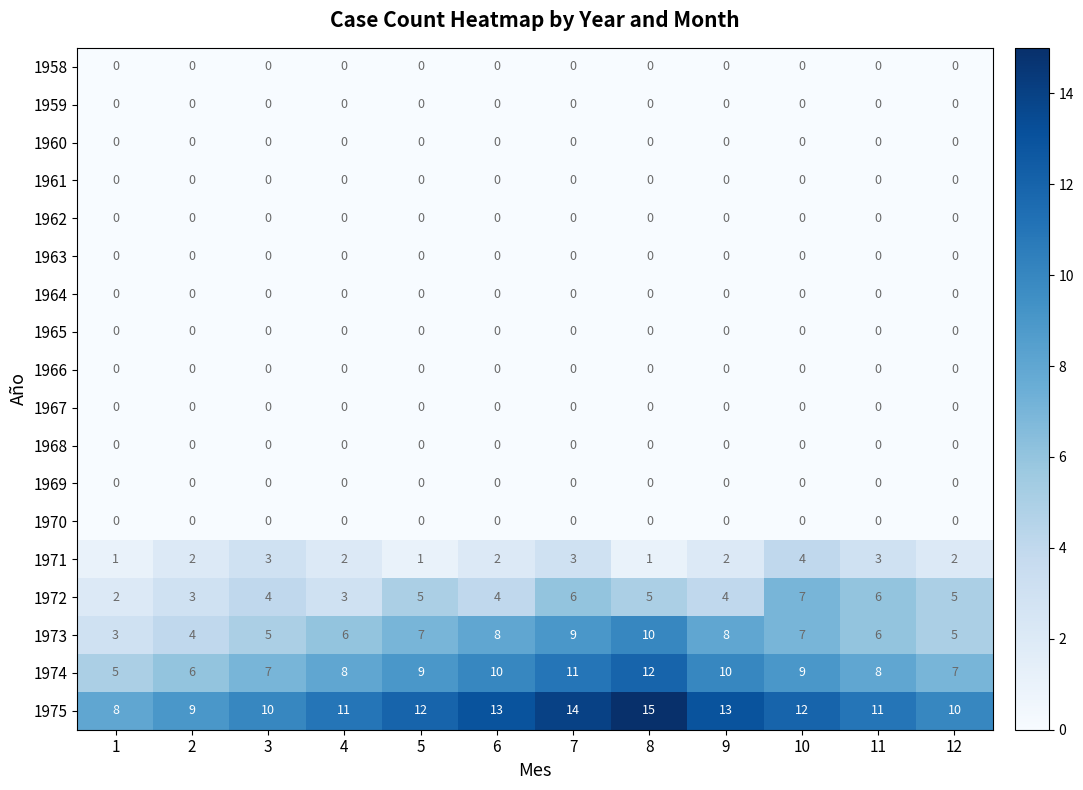

What is the difference between the highest and lowest values at 3?

10